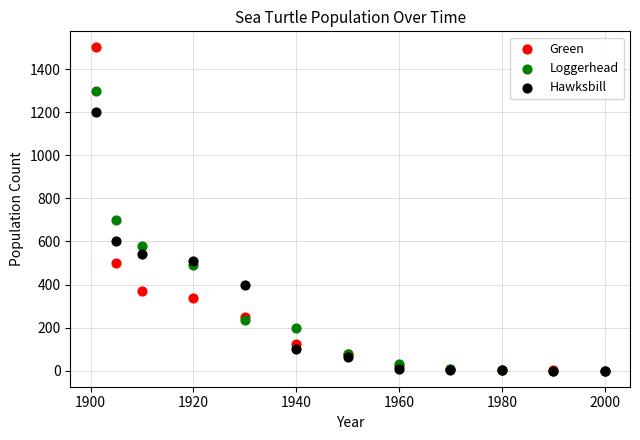

Across all series, what Y value is closest to 750?

700